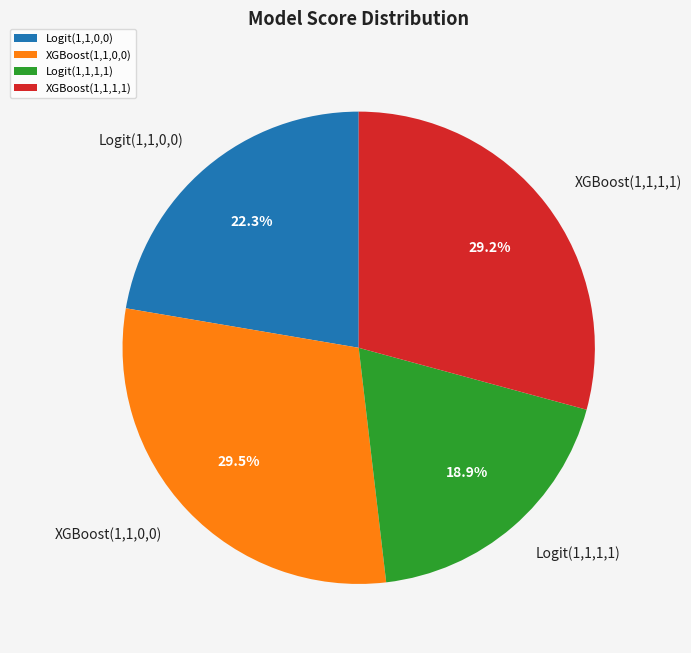

To the nearest percent, what is the difference between the Logit(1,1,1,1) and XGBoost(1,1,0,0) slice percentages?

11%